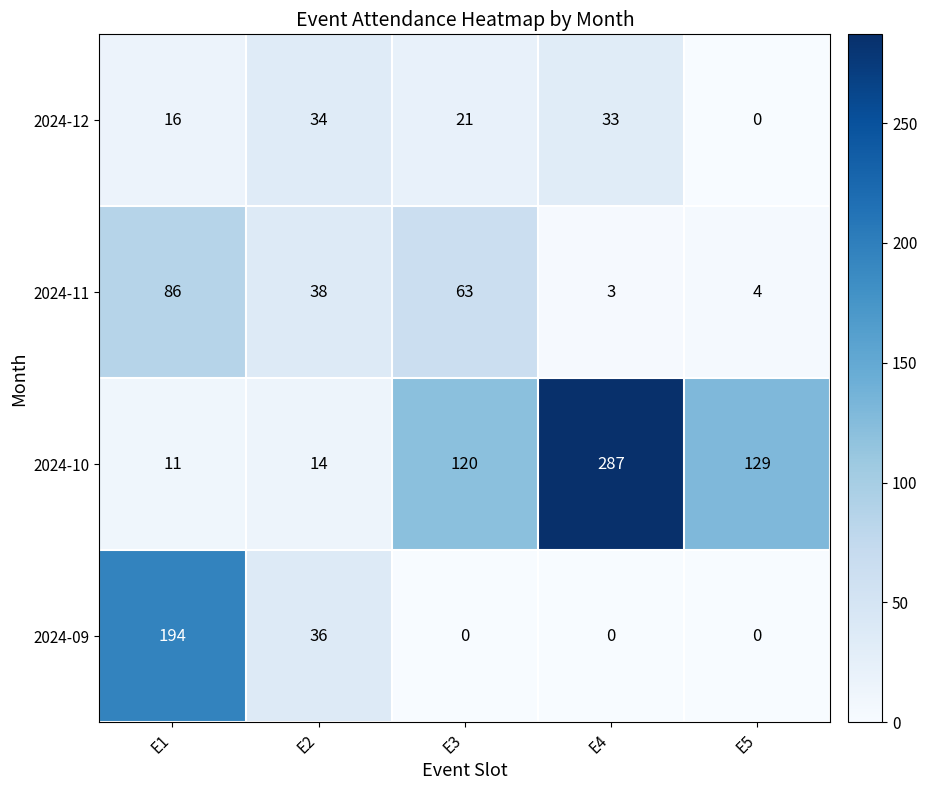

What is the minimum value for 2024-10?

11